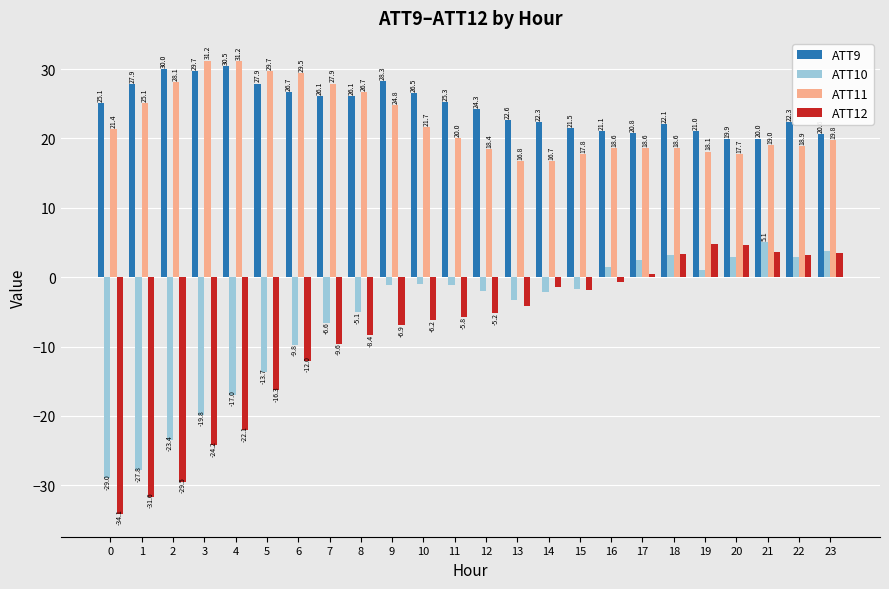

Is it true that ATT12 equals -34.1 at 0?

True